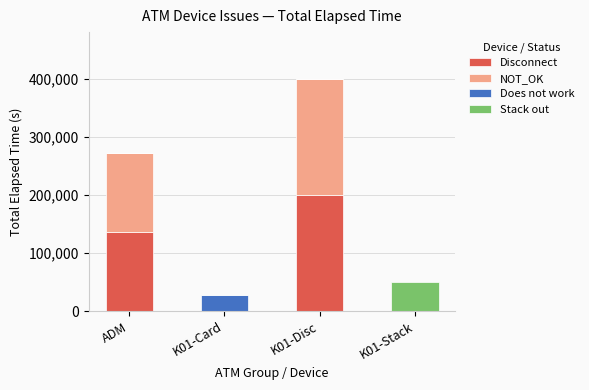

The Disconnect series shows 238868 at ADM. True or false?

False